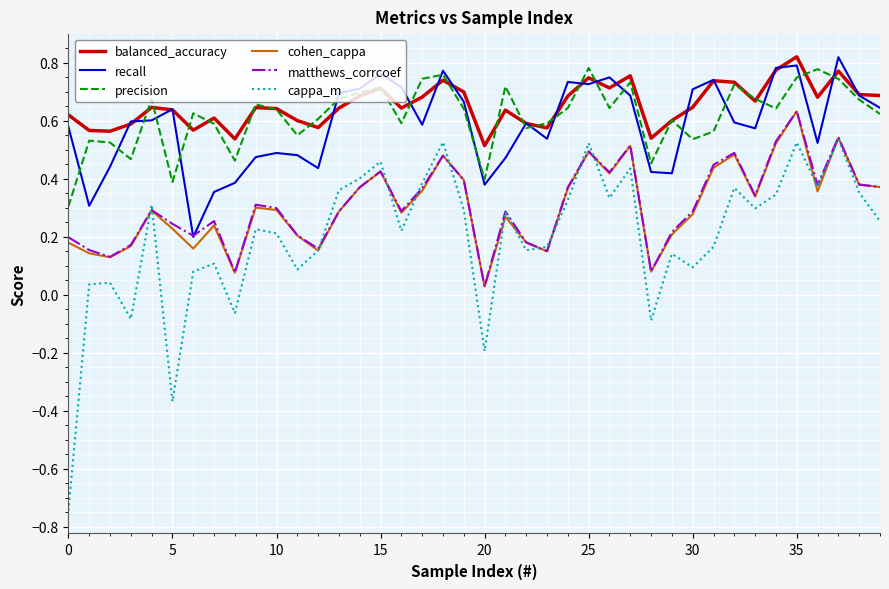

Which series has the largest range (max minus min)?

cappa_m